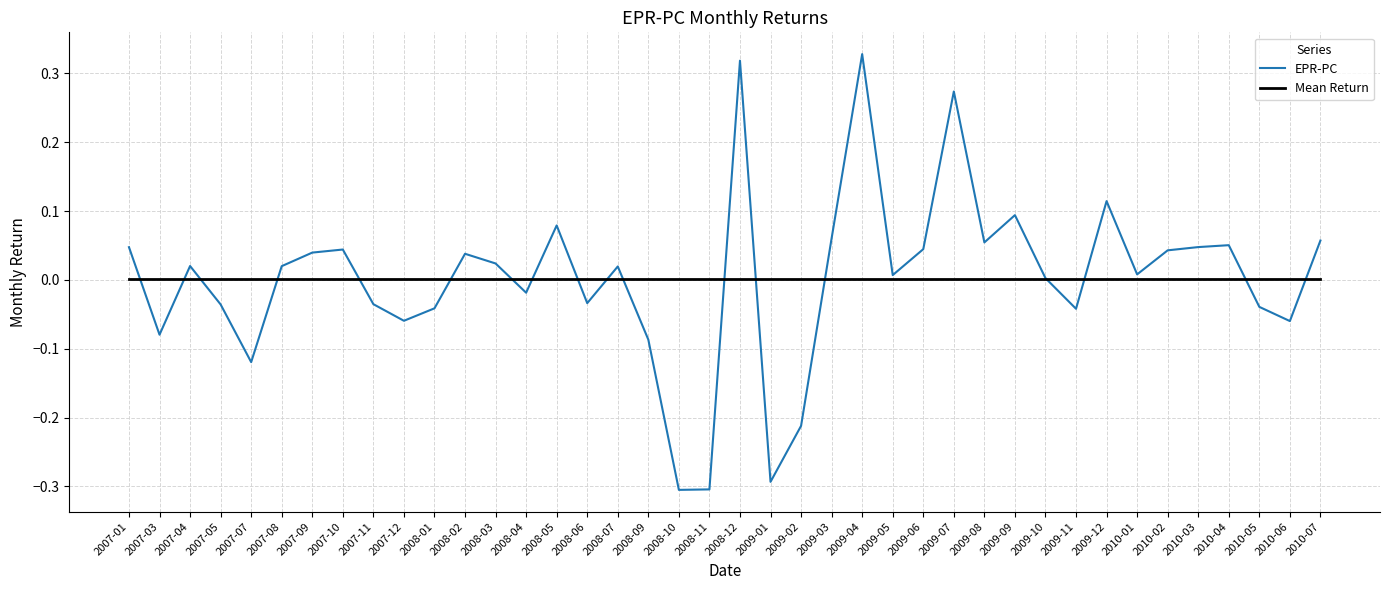

The Mean Return series shows 0.0 at 2008-09. True or false?

True